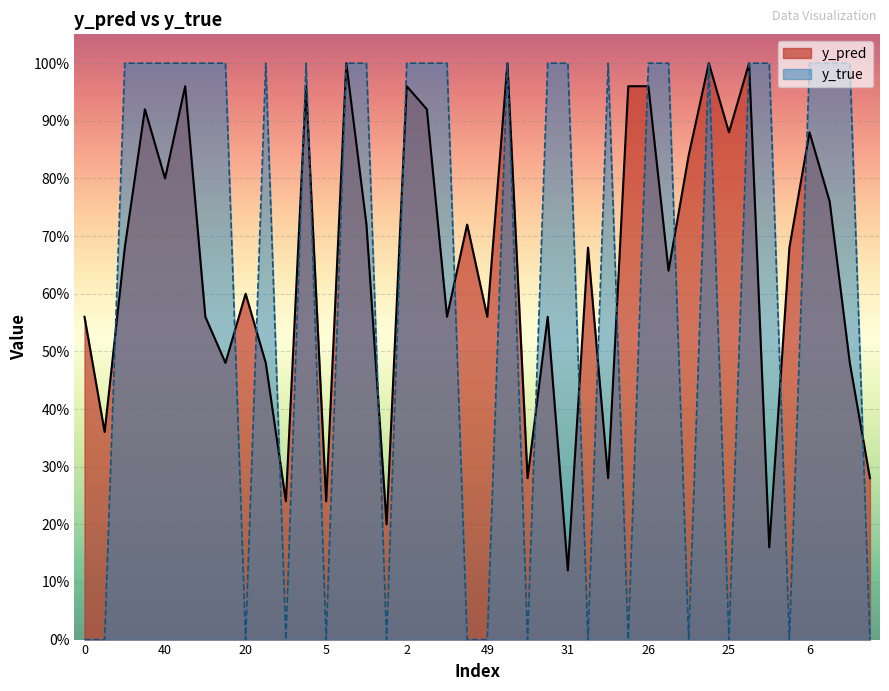

Reading left to right, list all the values displayed in this chart.

y_pred: 0.6	0.4	0.7	0.9	0.8	1.0	0.6	0.5	0.6	0.5	0.2	1.0	0.2	1.0	0.7	0.2	1.0	0.9	0.6	0.7	0.6	1.0	0.3	0.6	0.1	0.7	0.3	1.0	1.0	0.6	0.8	1.0	0.9	1.0	0.2	0.7	0.9	0.8	0.5	0.3
y_true: 0.0	0.0	1.0	1.0	1.0	1.0	1.0	1.0	0.0	1.0	0.0	1.0	0.0	1.0	1.0	0.0	1.0	1.0	1.0	0.0	0.0	1.0	0.0	1.0	1.0	0.0	1.0	0.0	1.0	1.0	0.0	1.0	0.0	1.0	1.0	0.0	1.0	1.0	1.0	0.0